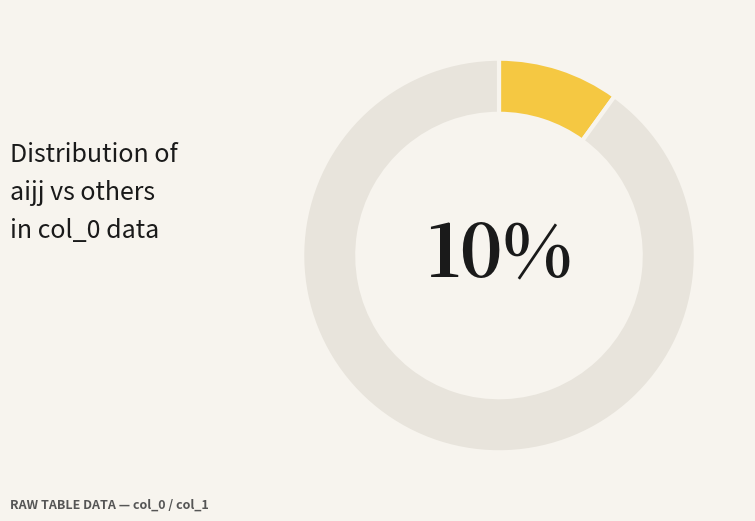

Which slice is the smallest?

aijj